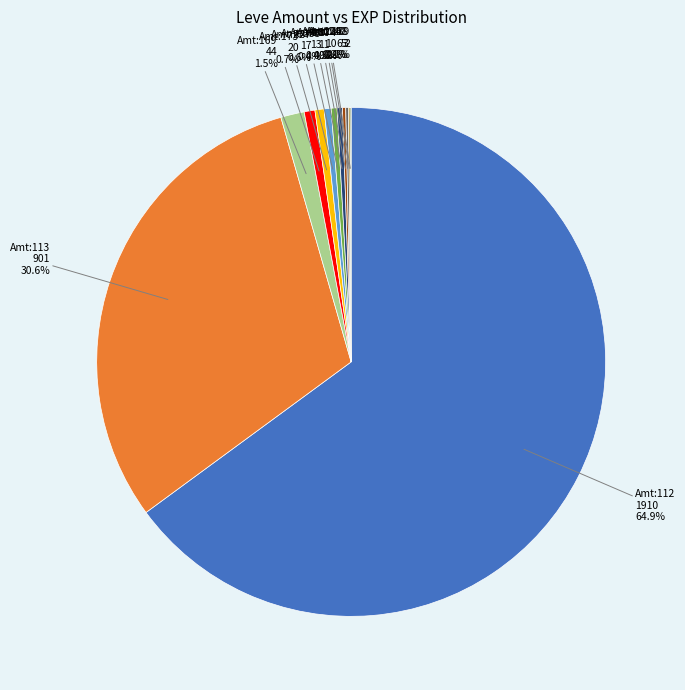

Is there a majority slice in this chart?

Yes